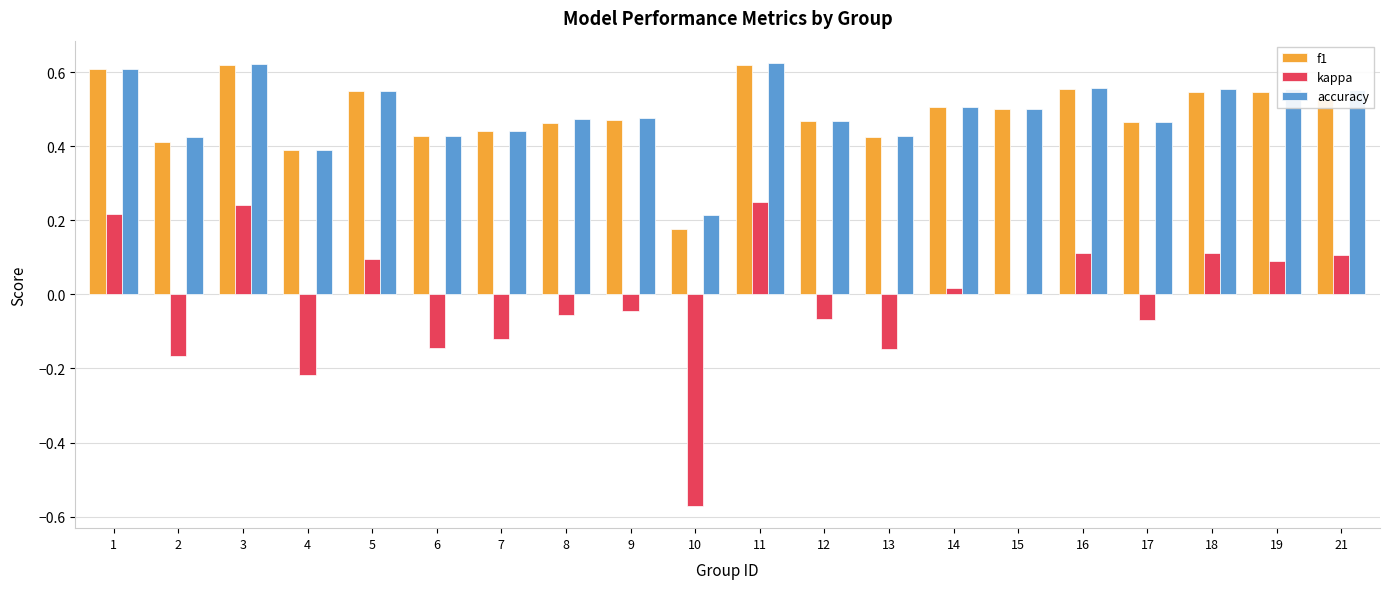

What is the total value across all series at 1?

1.4